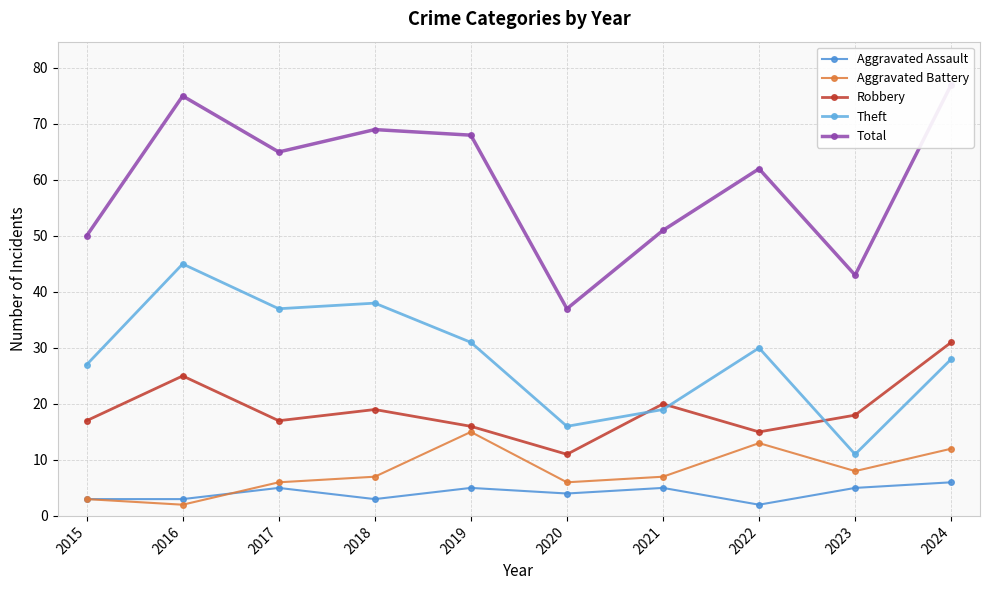

What is the difference between the highest and lowest values at 2020?

33